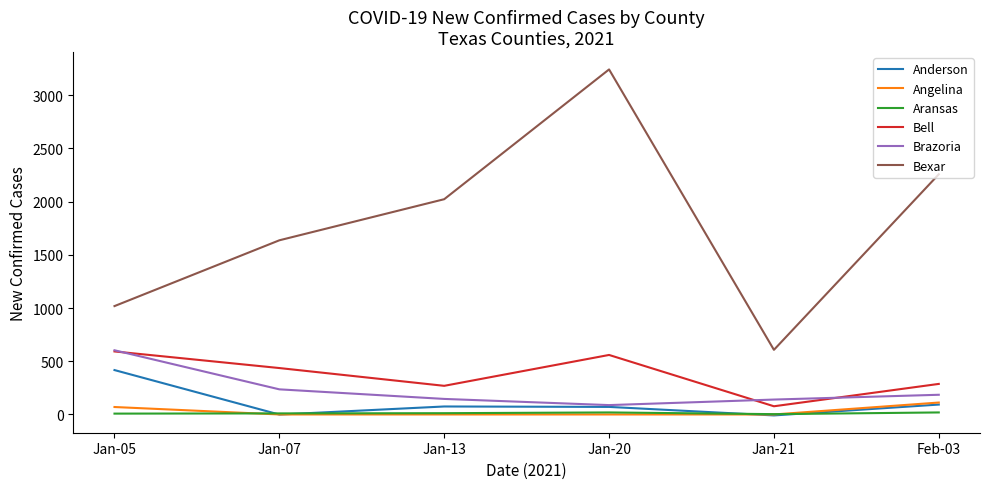

At how many categories does at least one series exceed 3096?

1